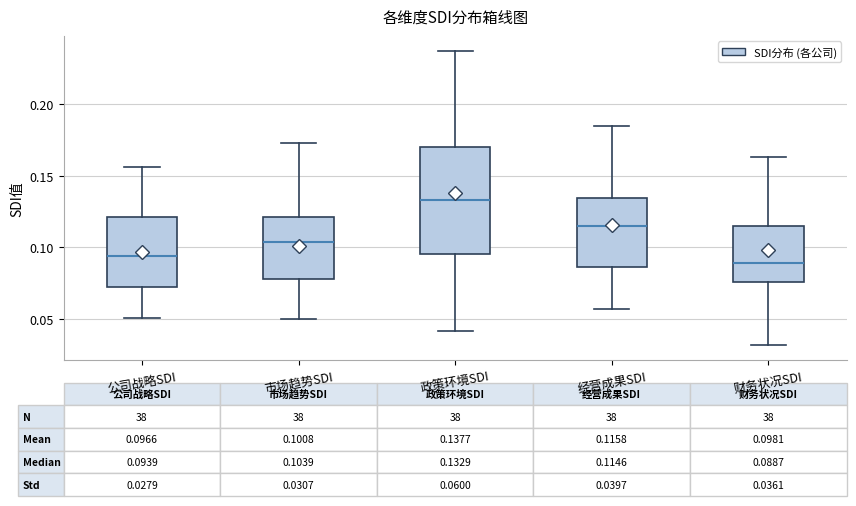

Which box's median line is the highest?

政策环境SDI